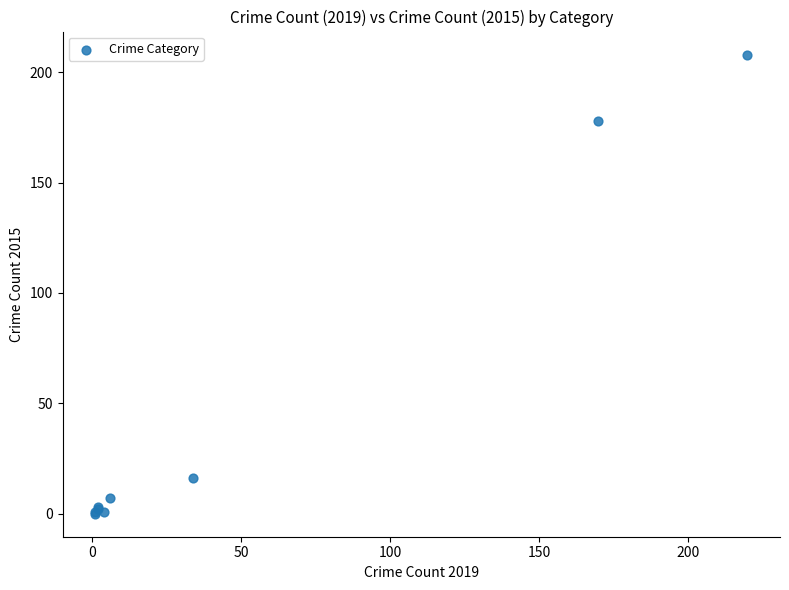

What Y value in the scatter plot is closest to 104?

178